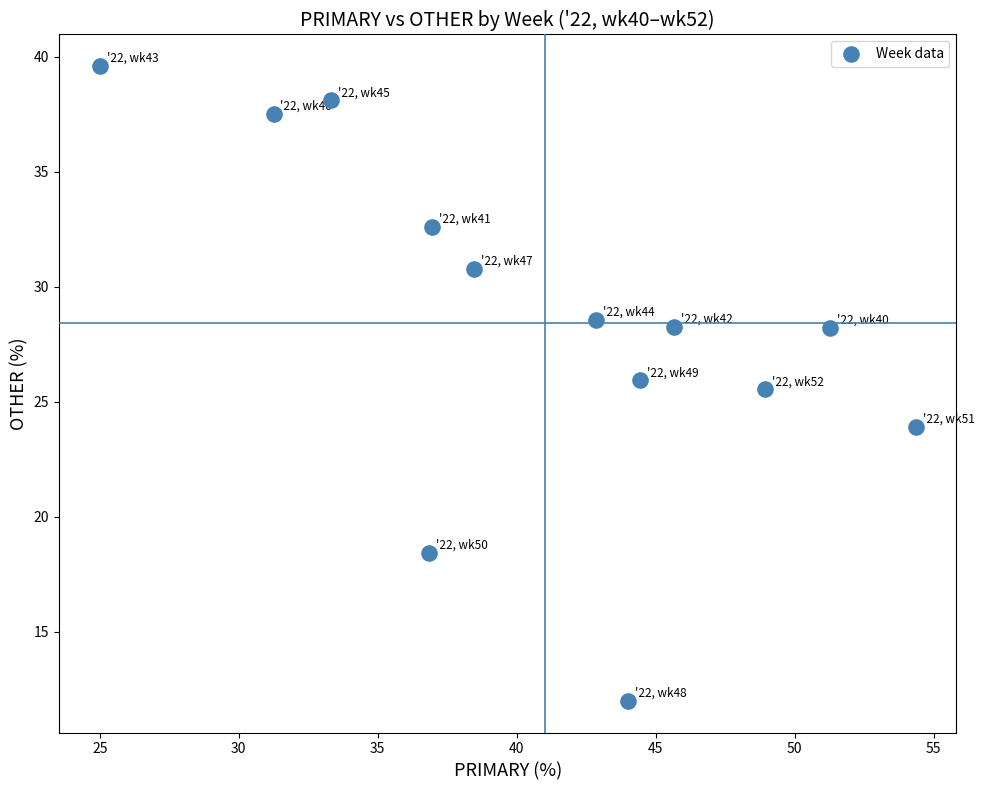

What is the range of Y values (max minus min)?

27.6